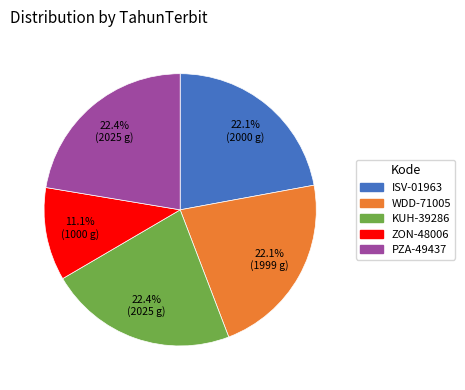

True or false: ISV-01963 accounts for 22% of the total.

True